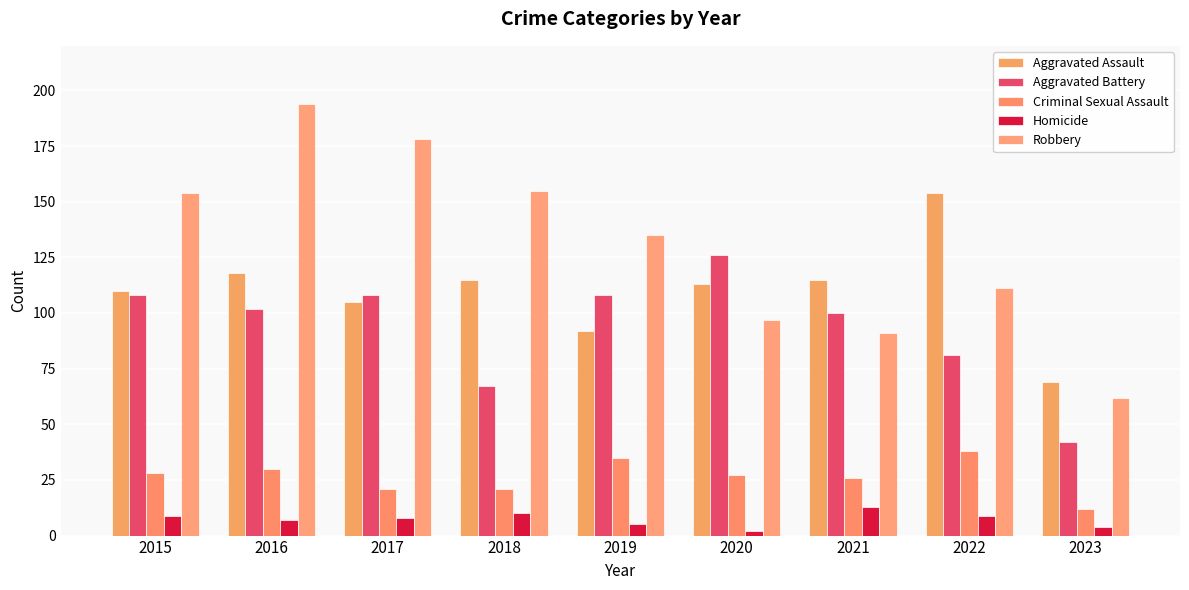

The value of Aggravated Assault at 2021 is 115. True or false?

True